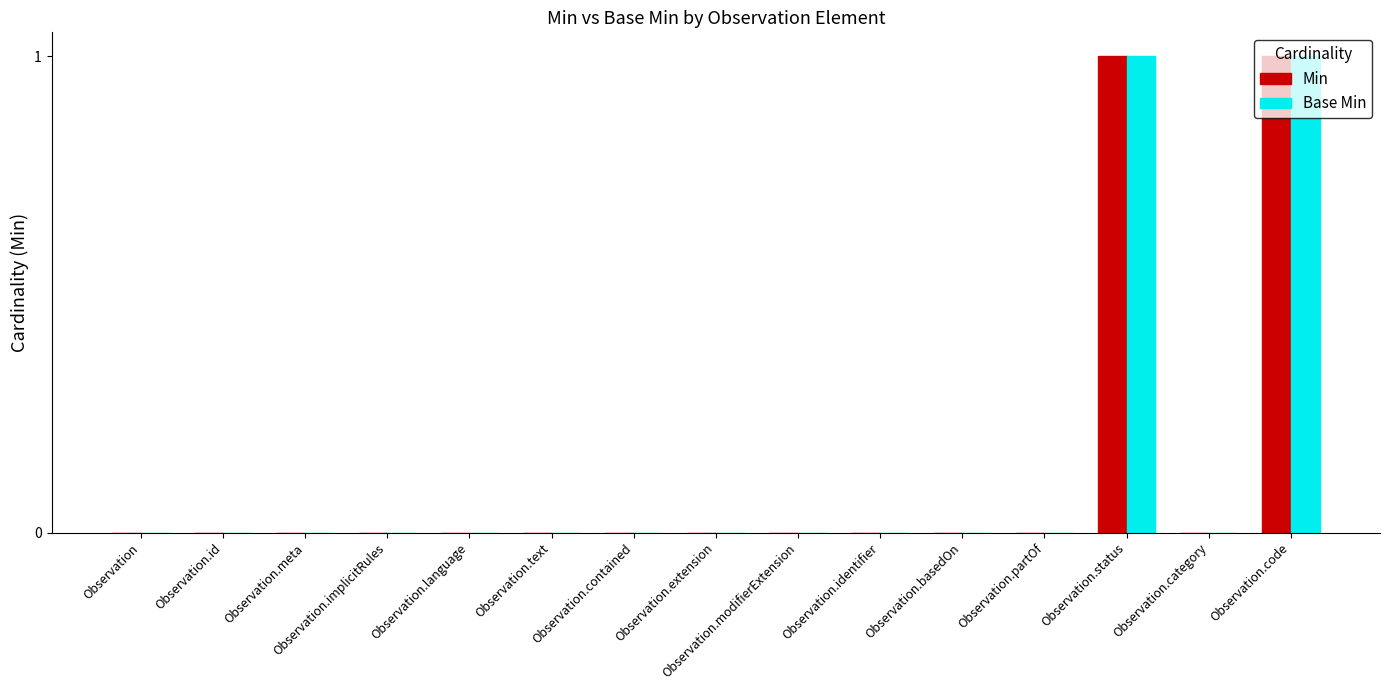

Is the value of Base Min at Observation.modifierExtension greater than the value of Min at Observation.status?

No